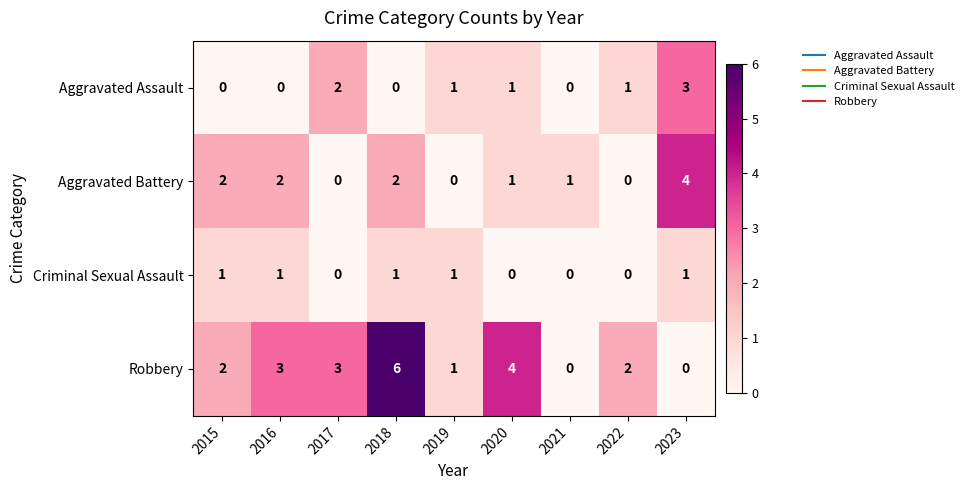

The value of Aggravated Battery at 2018 is 2. True or false?

True